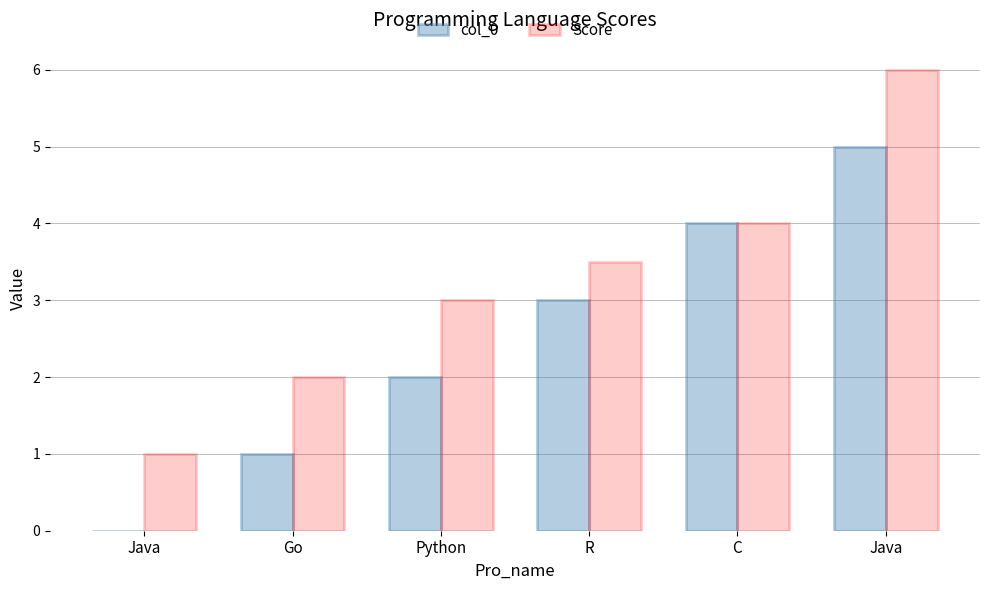

Does the chart contain stacked bars?

No